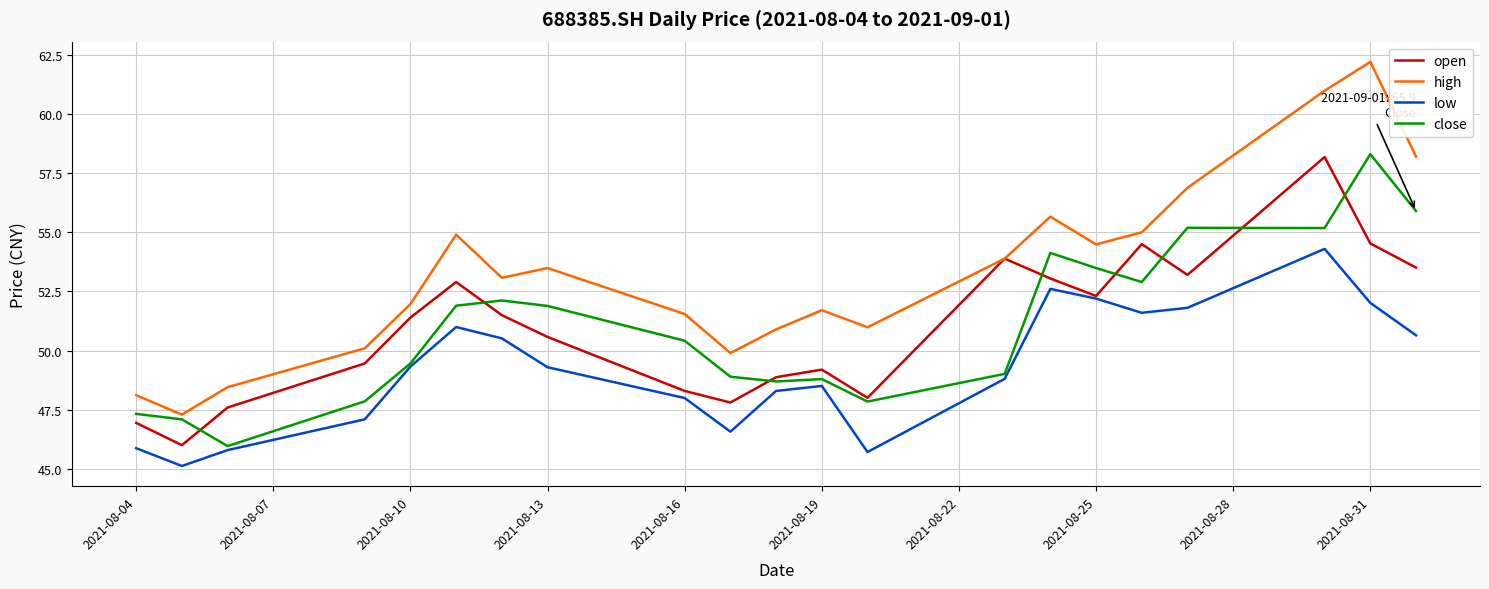

Which series has the largest total across all categories?

high